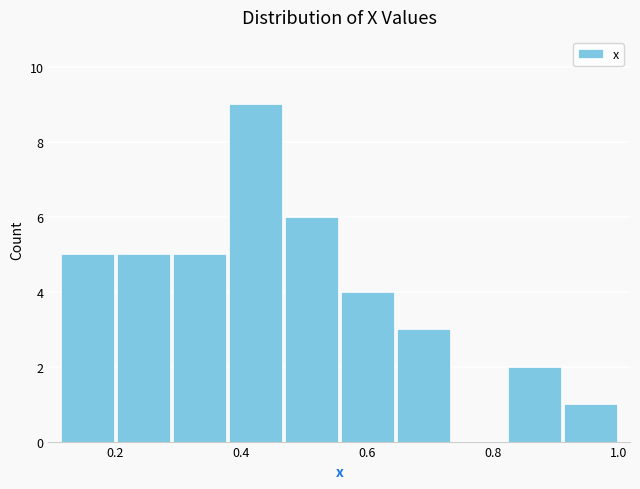

How tall is the bar that spans 0.92 to 1.00 on the x-axis? Neither the bar edges nor the heights are printed on the chart, so give them approximately, as read against the axes.

1